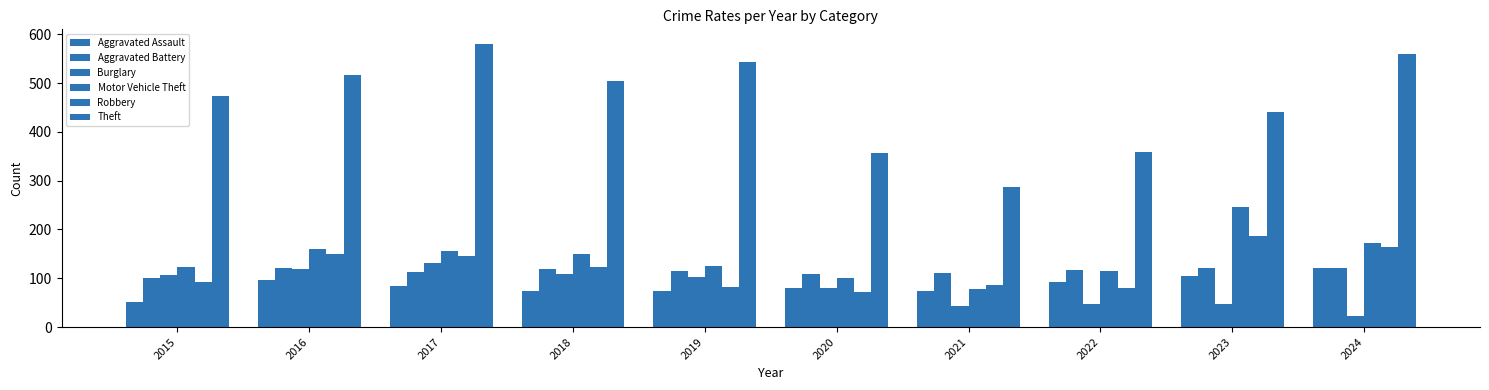

What is the average value of the Aggravated Battery series?

114